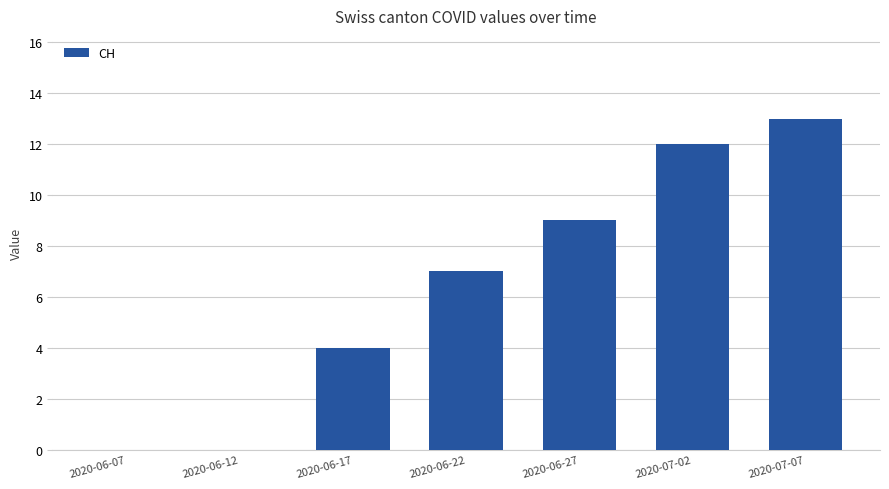

Which has a higher value, 2020-06-17 or 2020-06-22?

2020-06-22